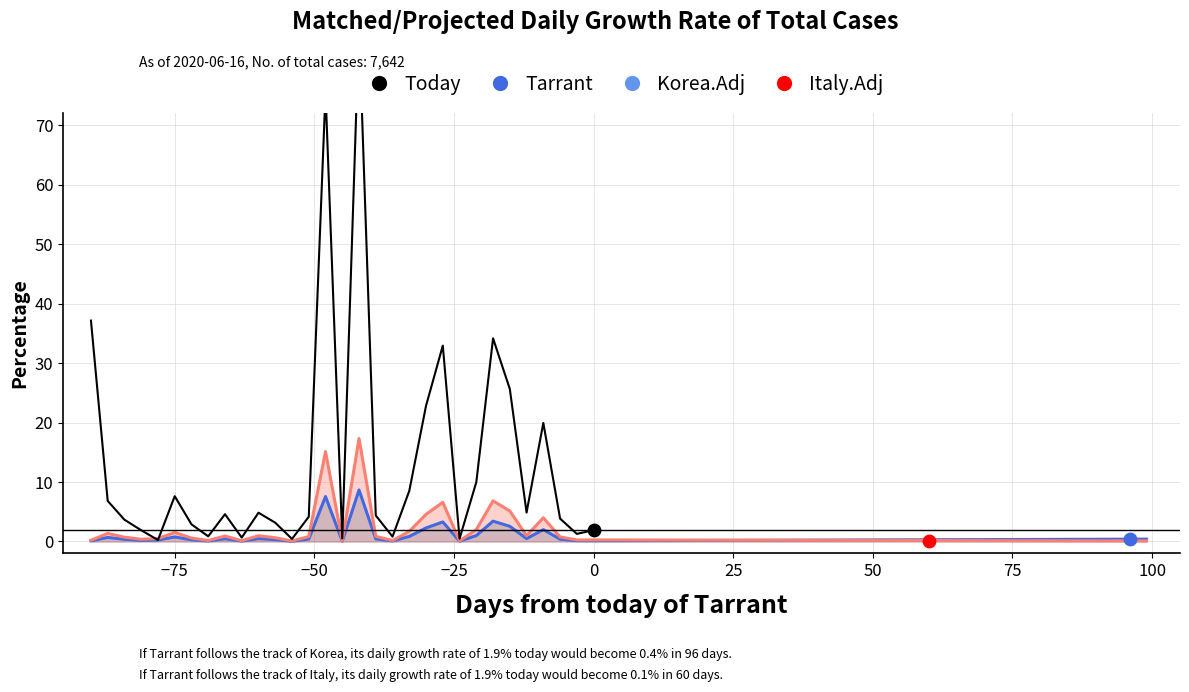

At how many categories does at least one series exceed 16?

8